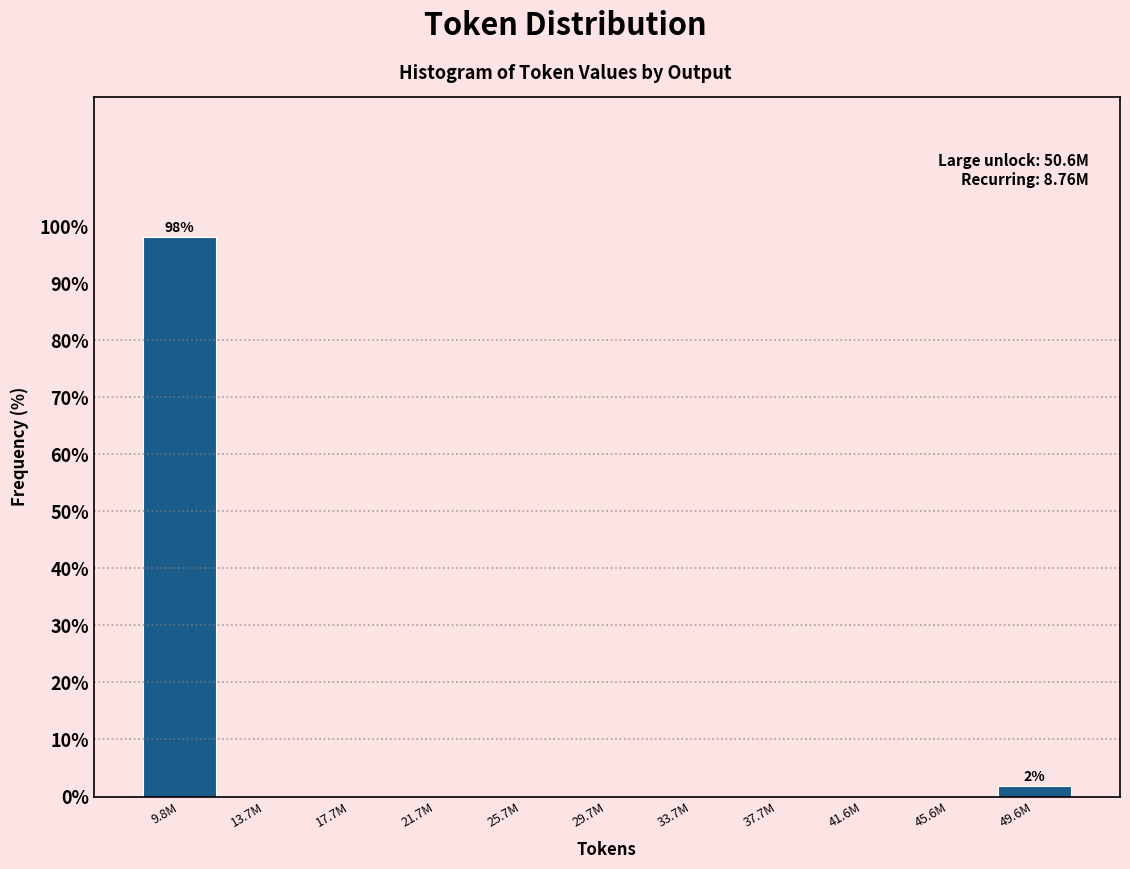

Reading left to right, extract all data points from this chart.

9.8M=98.1	13.7M=0.0	17.7M=0.0	21.7M=0.0	25.7M=0.0	29.7M=0.0	33.7M=0.0	37.7M=0.0	41.6M=0.0	45.6M=0.0	49.6M=1.9